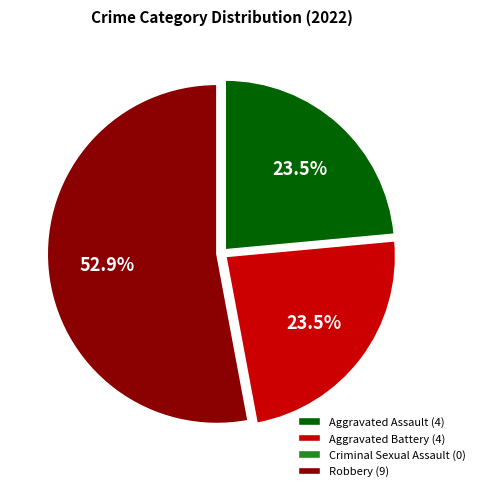

What is the total percentage of Aggravated Assault (4) and Robbery (9)?

76.5%